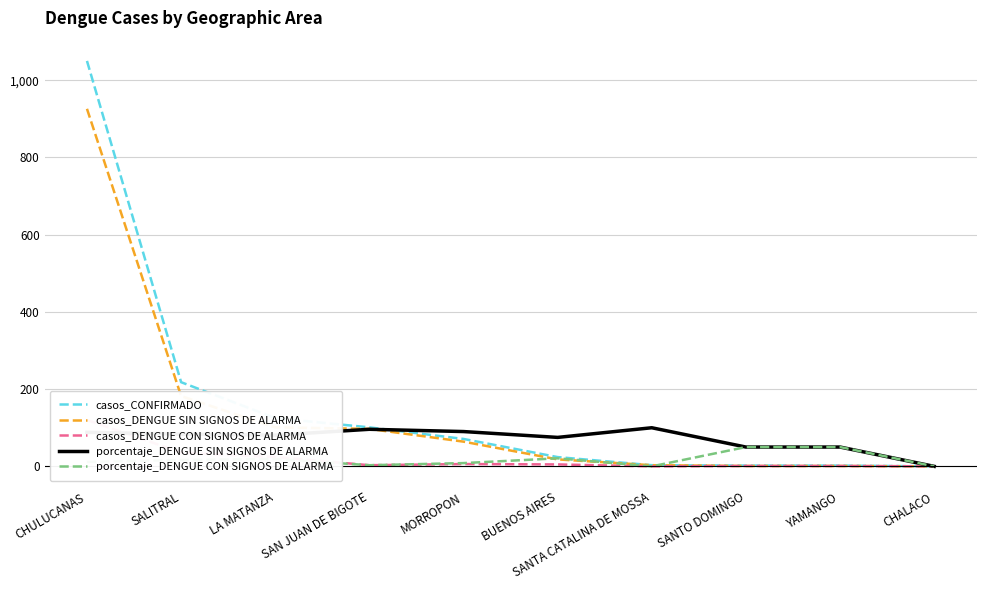

Is it true that porcentaje_DENGUE SIN SIGNOS DE ALARMA equals 88.2 at CHULUCANAS?

True